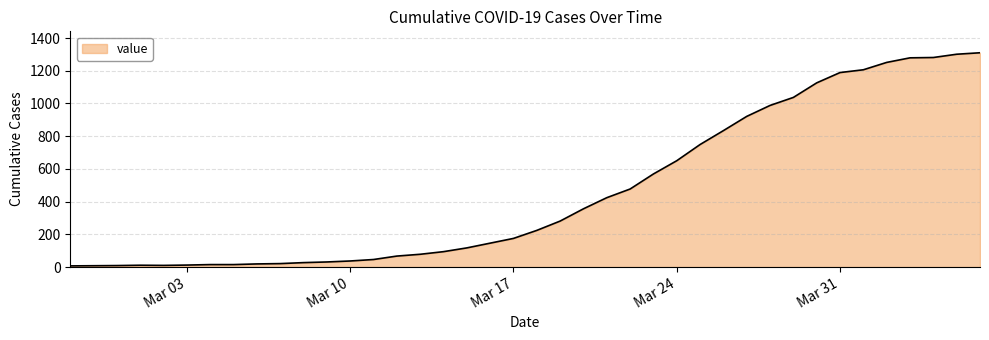

What is the difference between the maximum and minimum values?

1303